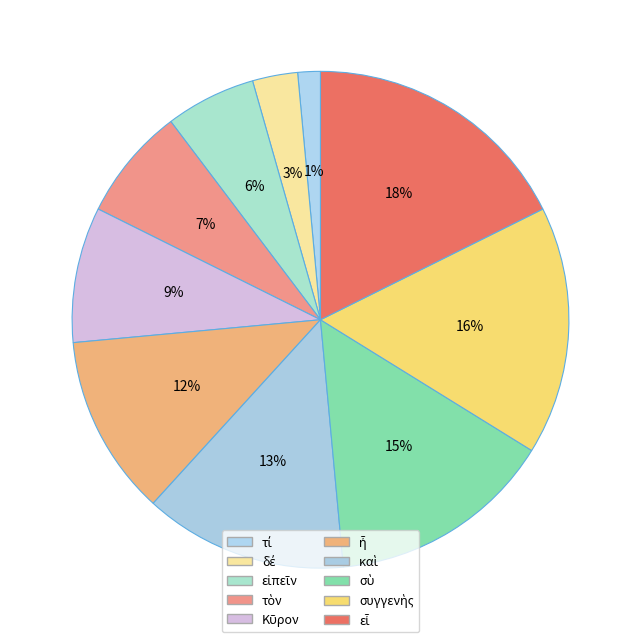

Is there any slice that represents more than half of the pie?

No